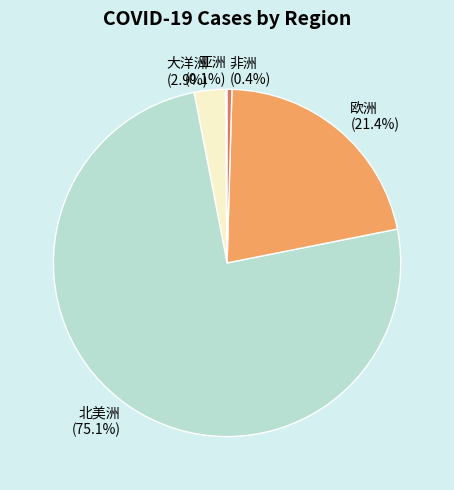

To the nearest percent, what percentage of the pie is 大洋洲?

3%